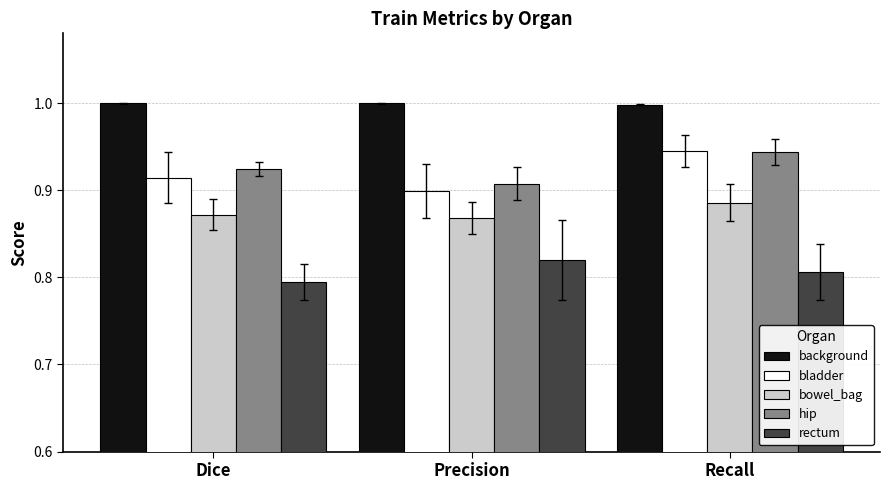

At which category is the sum across all series the highest?

Recall